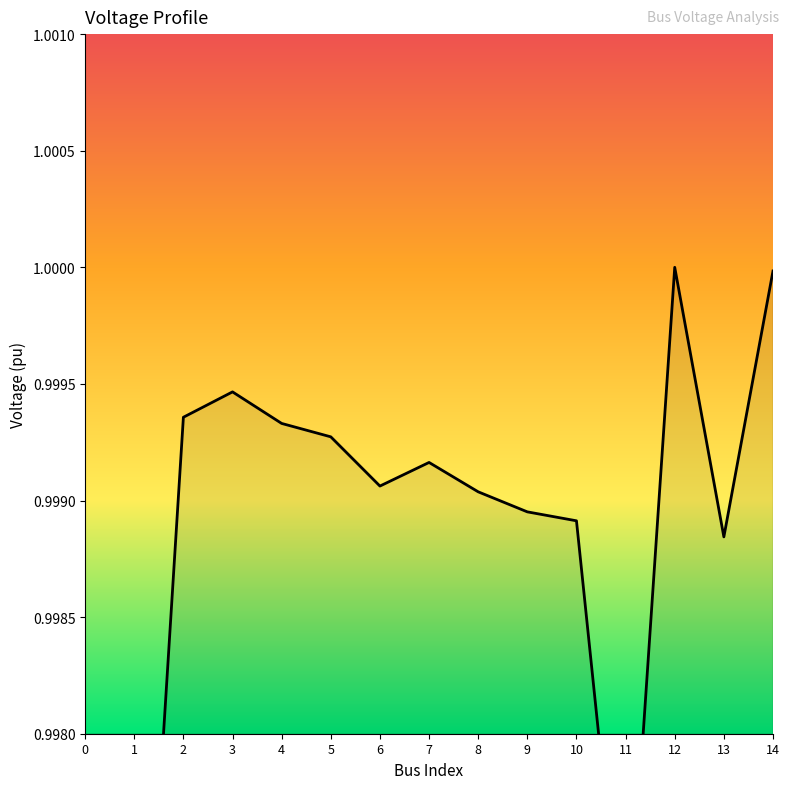

What is the value of the 9th point from the left?

1.0